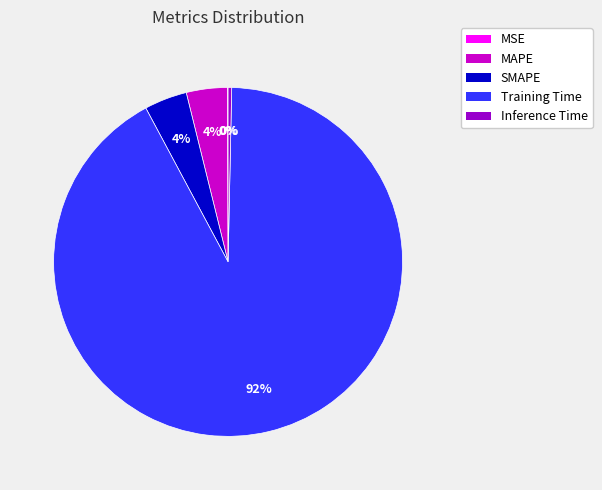

The Training Time slice represents 92% of the pie. True or false?

True